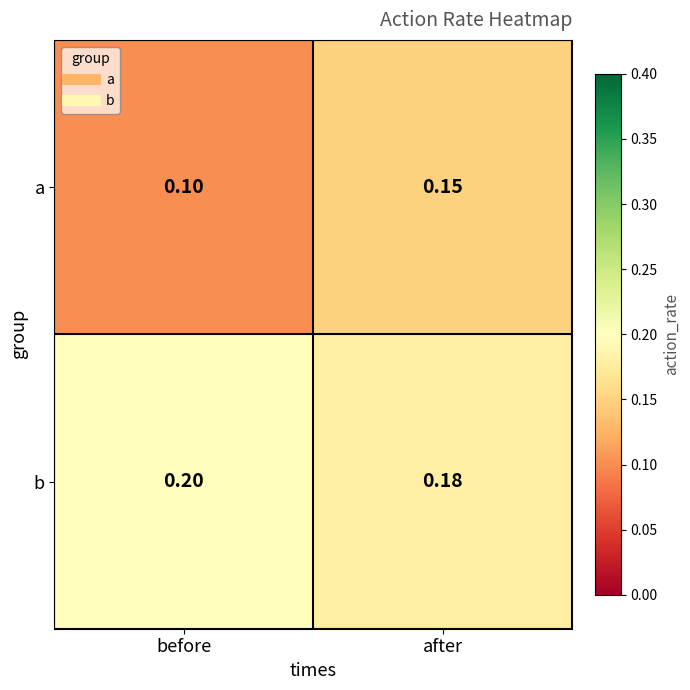

At after, list the series in order from largest to smallest.

b, a